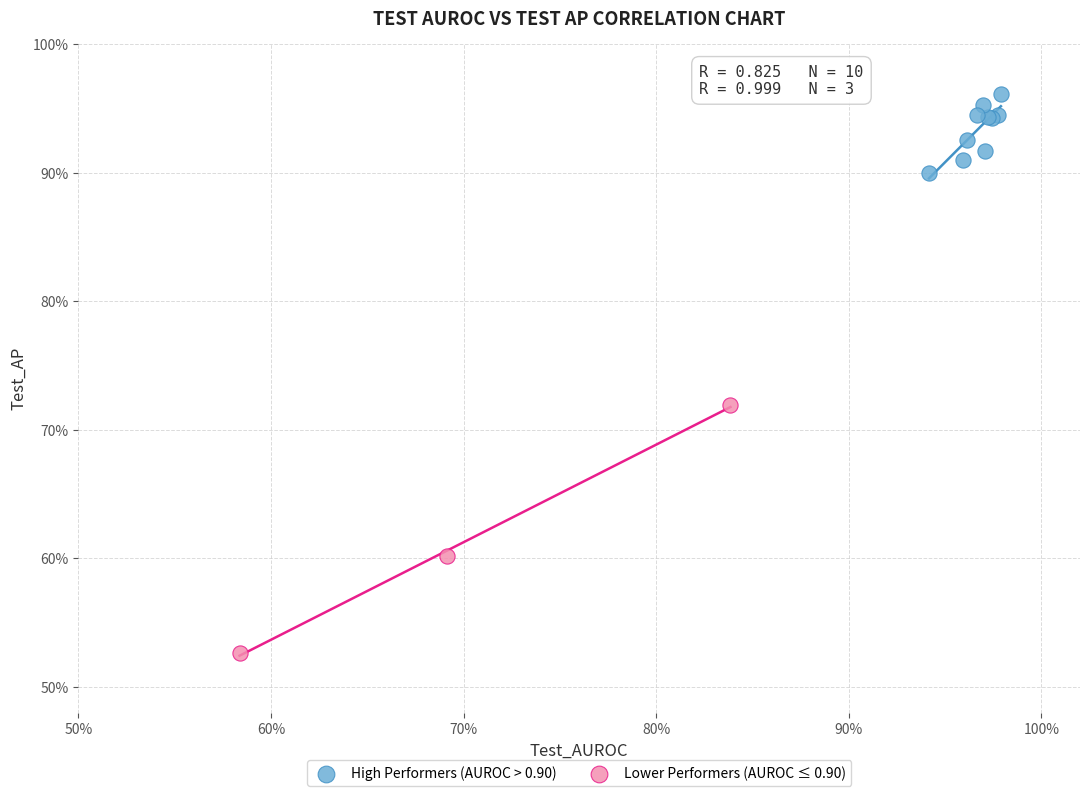

Which series reaches the maximum Y coordinate?

High Performers (AUROC > 0.90)